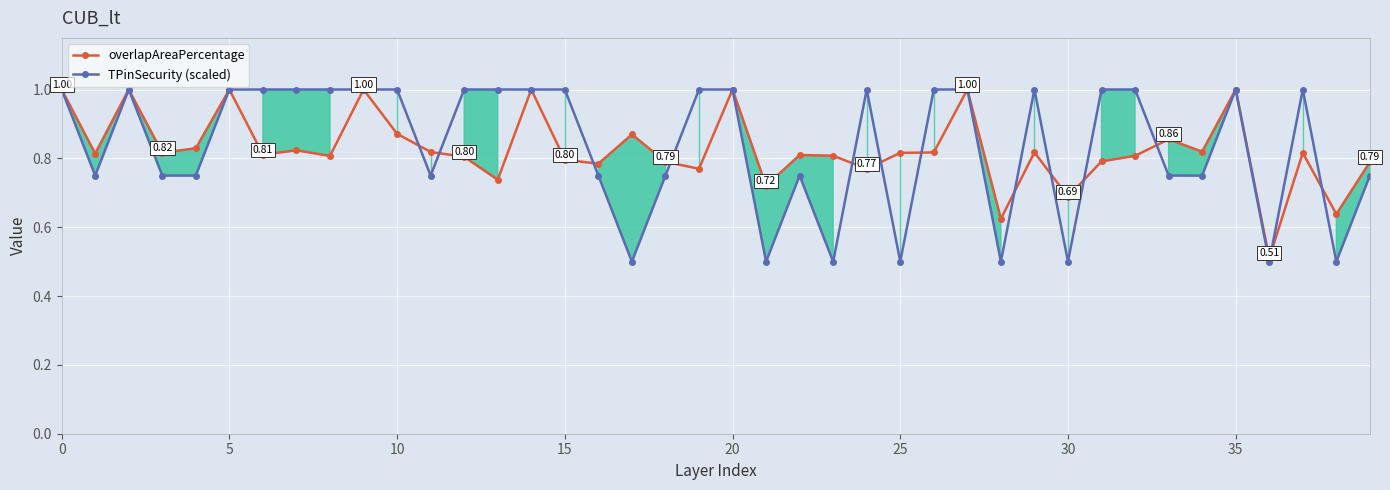

What is the maximum value for overlapAreaPercentage?

1.0